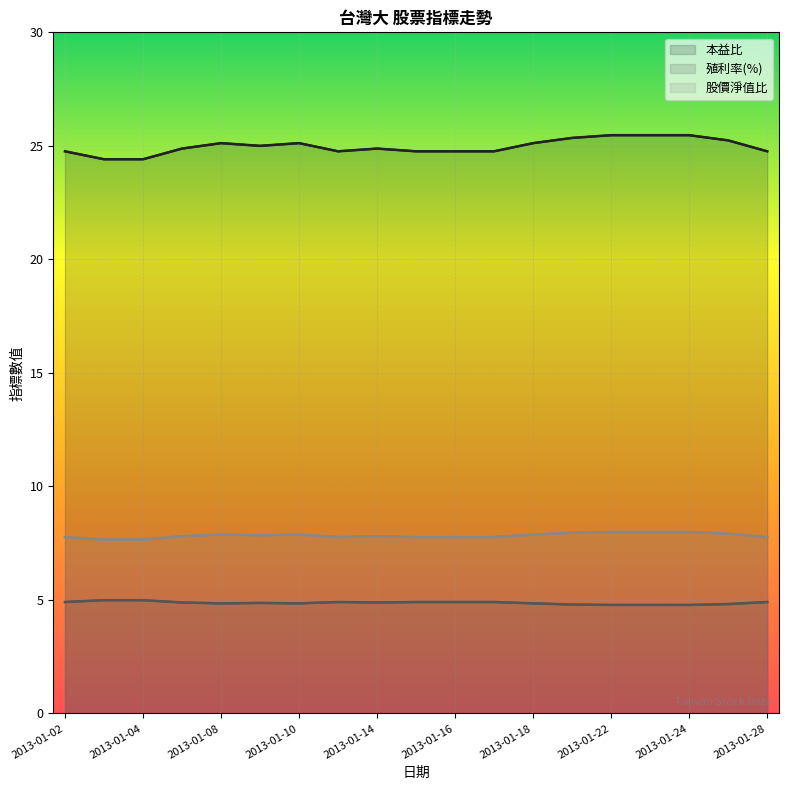

True or false: 殖利率(%) and 股價淨值比 intersect in this chart.

False